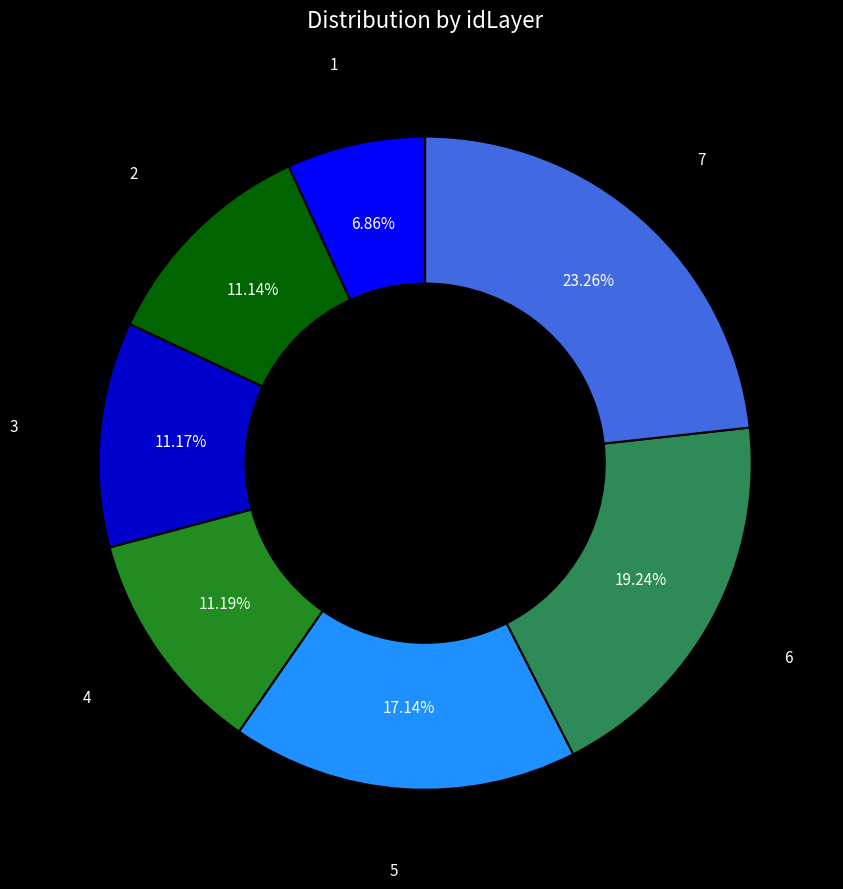

Does 4 represent more than half of the total?

No